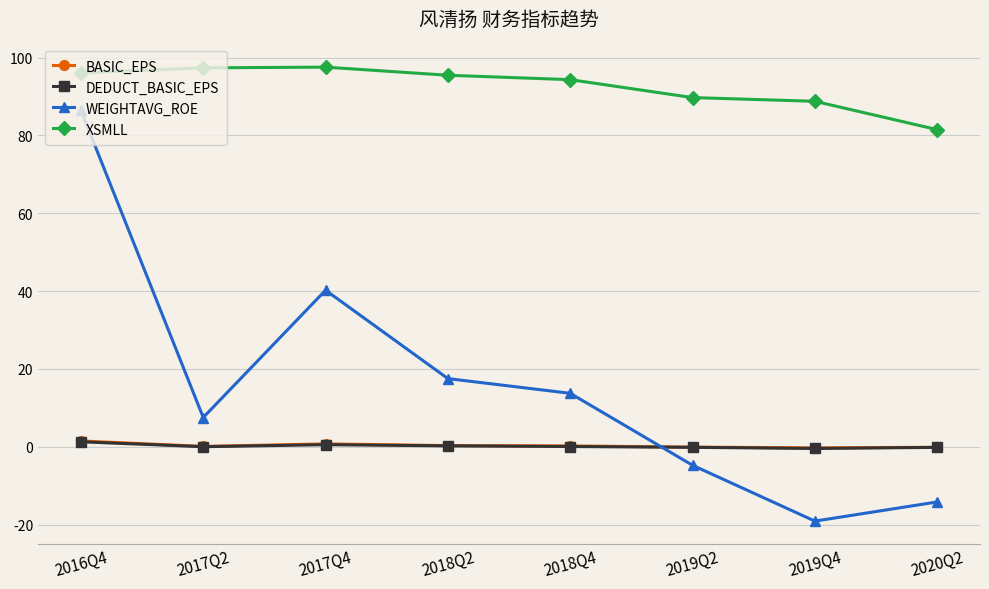

Does the chart have visible grid lines?

Yes